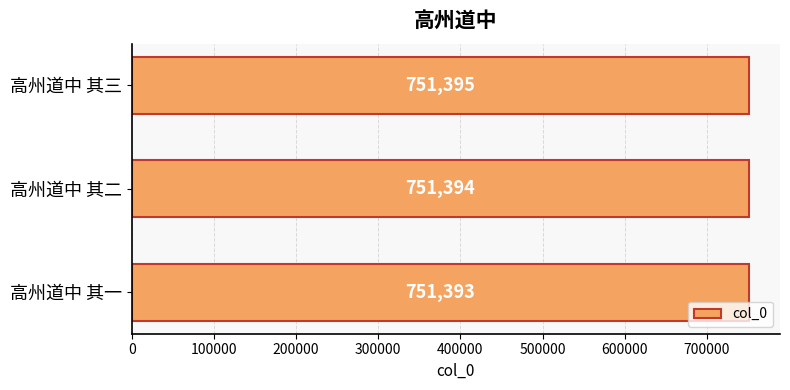

Rank the categories by value from highest to lowest.

高州道中 其三, 高州道中 其二, 高州道中 其一